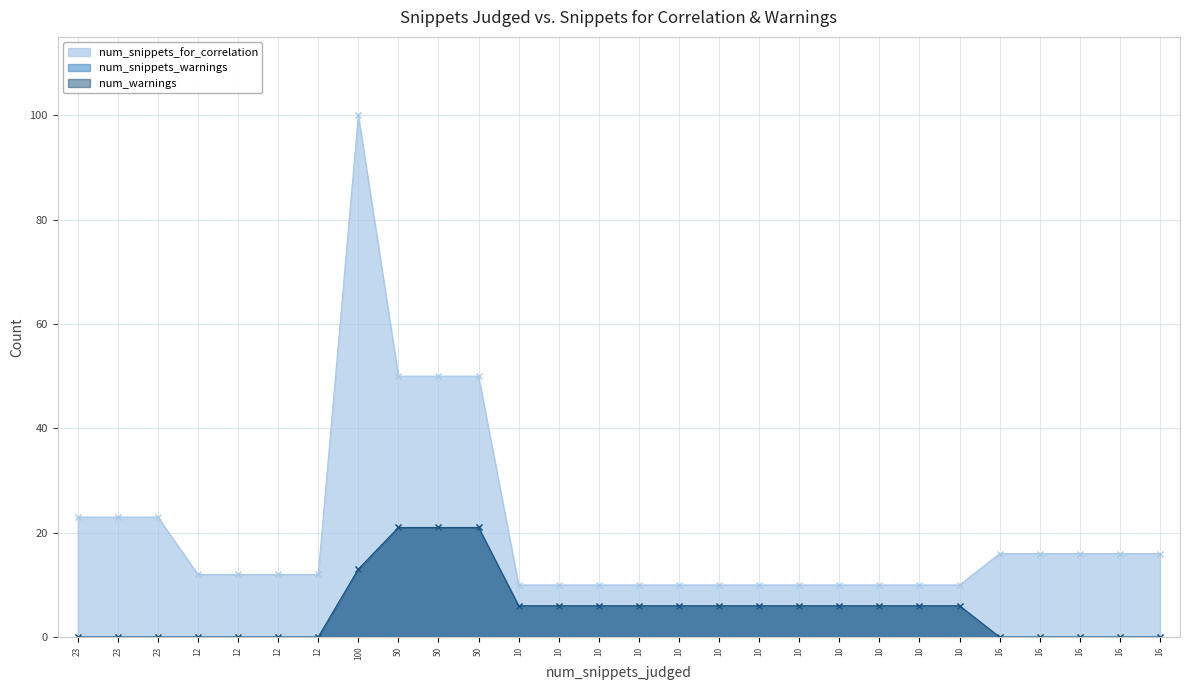

Which label corresponds to the smallest value in the chart?

23